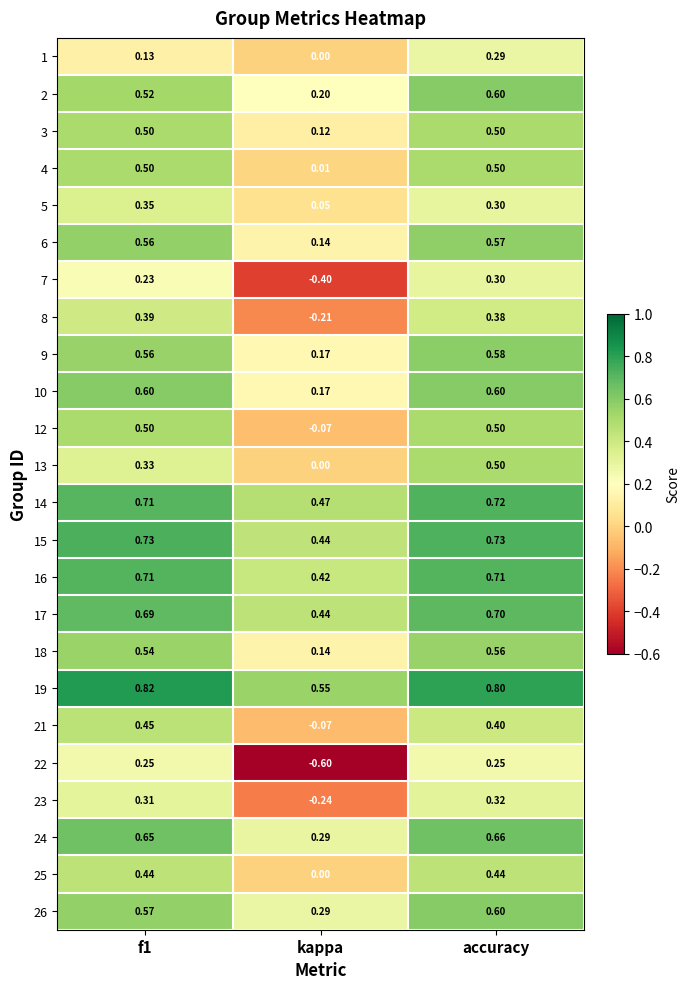

Where is 23 nearest to the value 0?

kappa